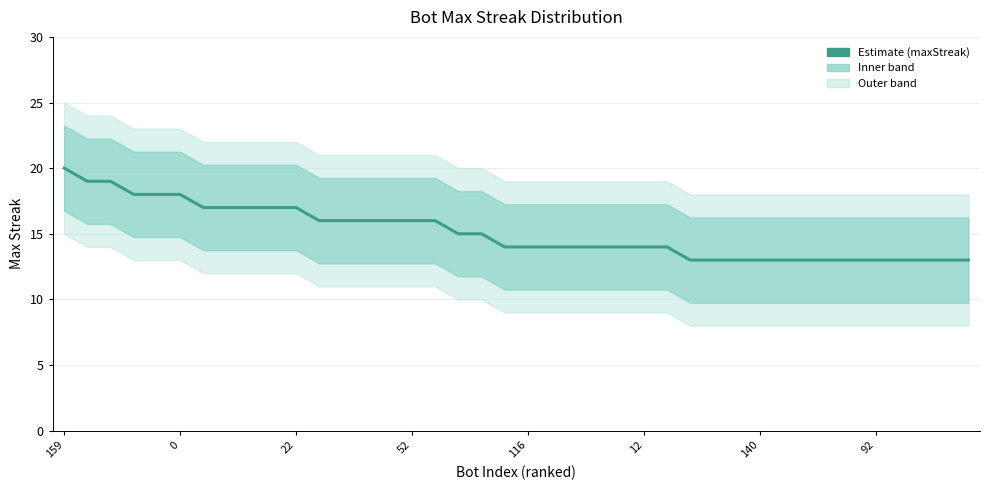

How many lines are shown in the chart?

1